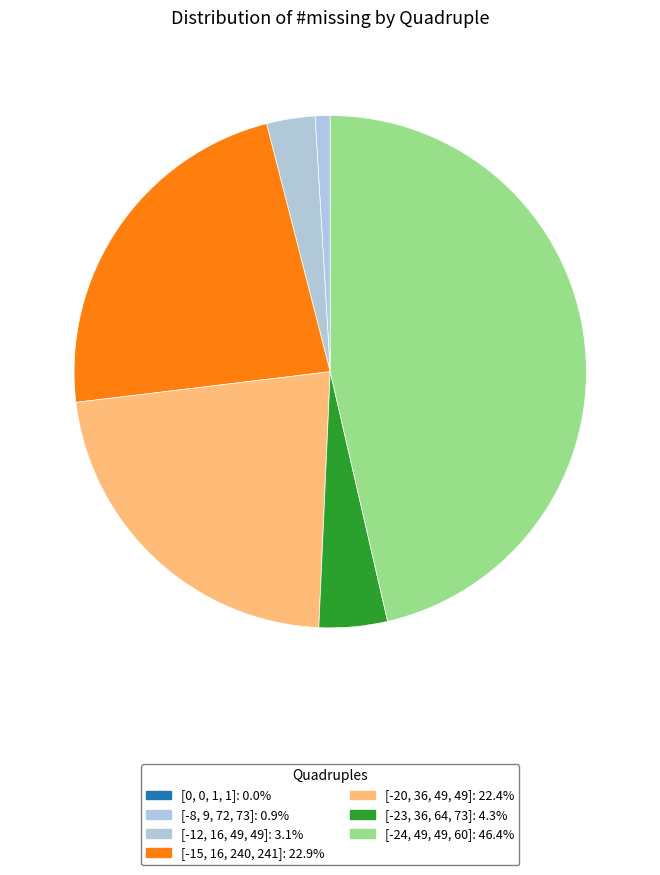

Which category has the smallest portion of the pie?

[0, 0, 1, 1]